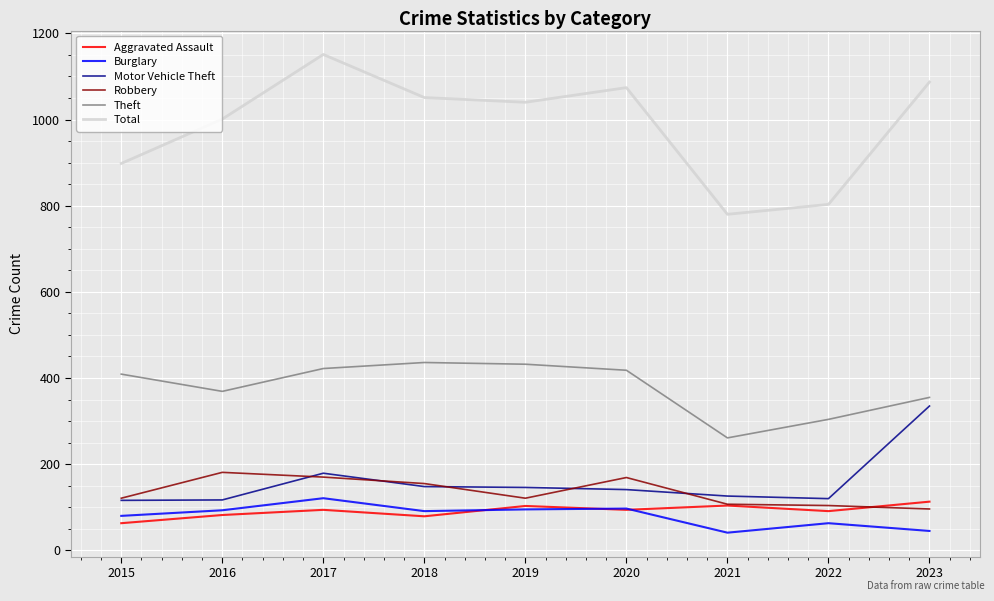

Rank the categories by Total value from highest to lowest.

2017, 2023, 2020, 2018, 2019, 2016, 2015, 2022, 2021